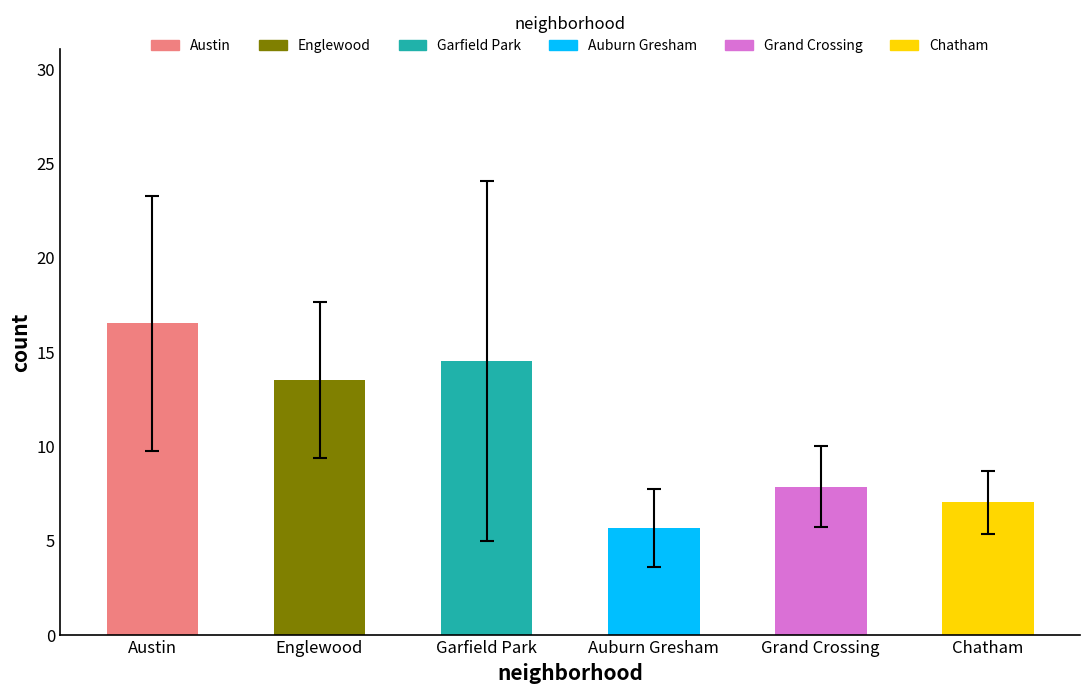

What is the greatest value displayed?

16.5